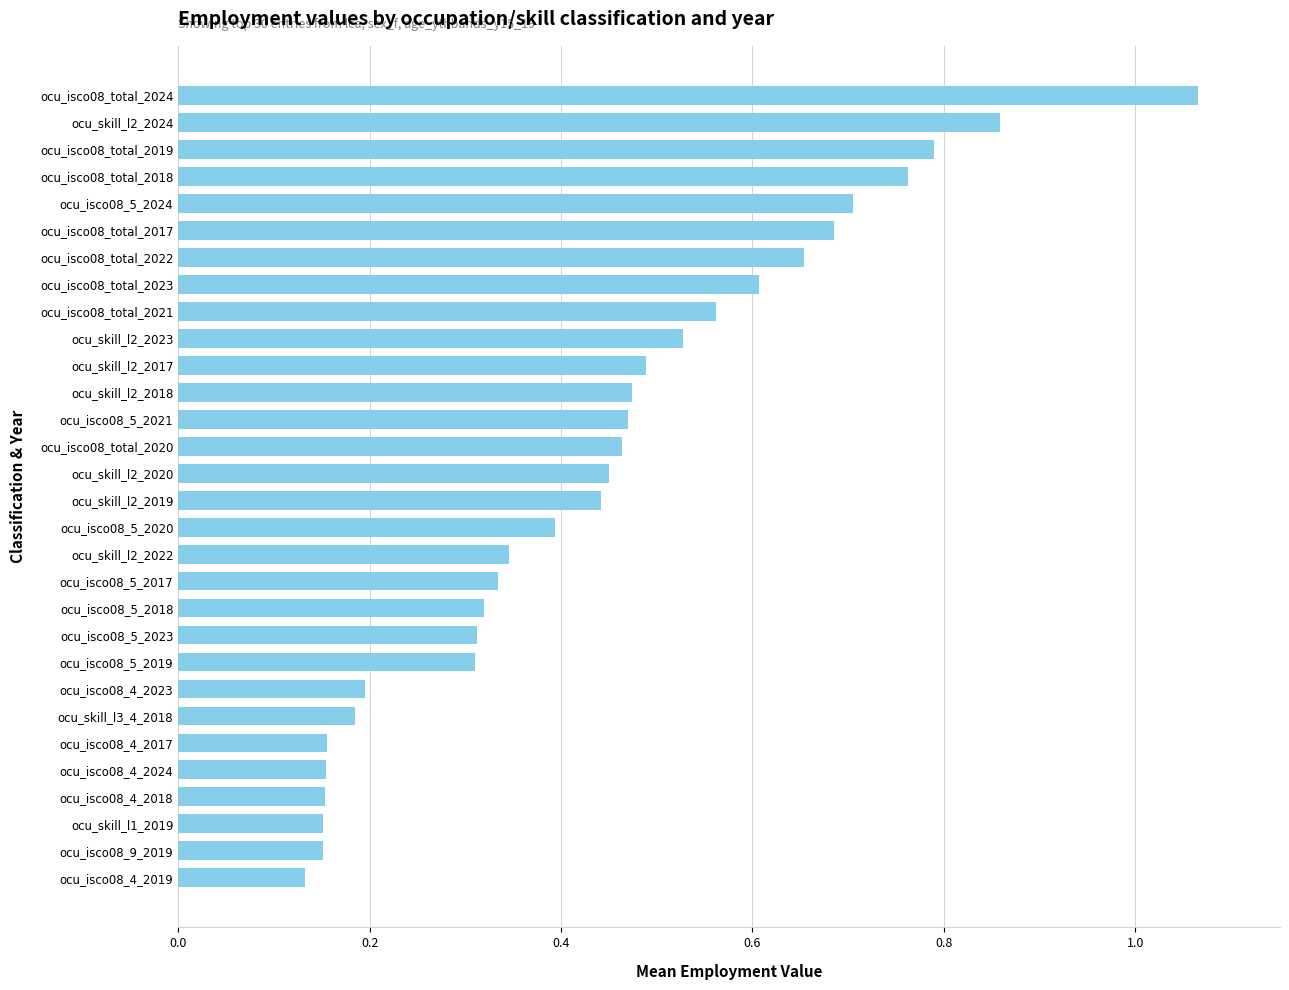

True or false: the data shows 0.2 at ocu_skill_l2_2018.

False